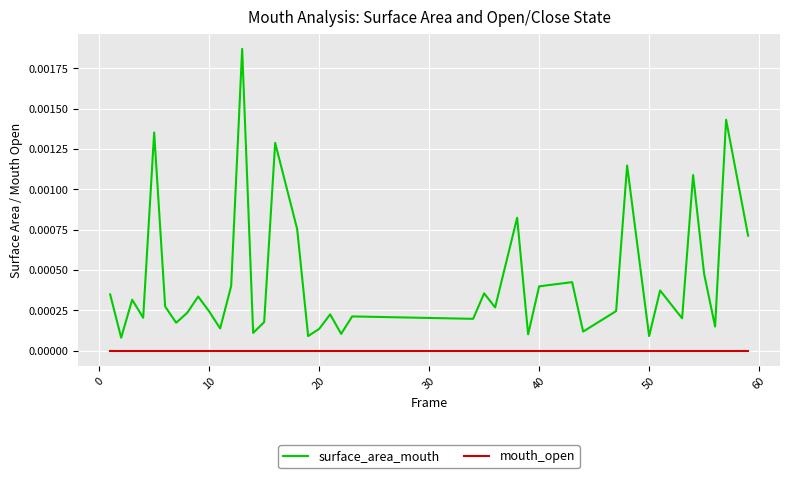

Which series has the largest range (max minus min)?

surface_area_mouth